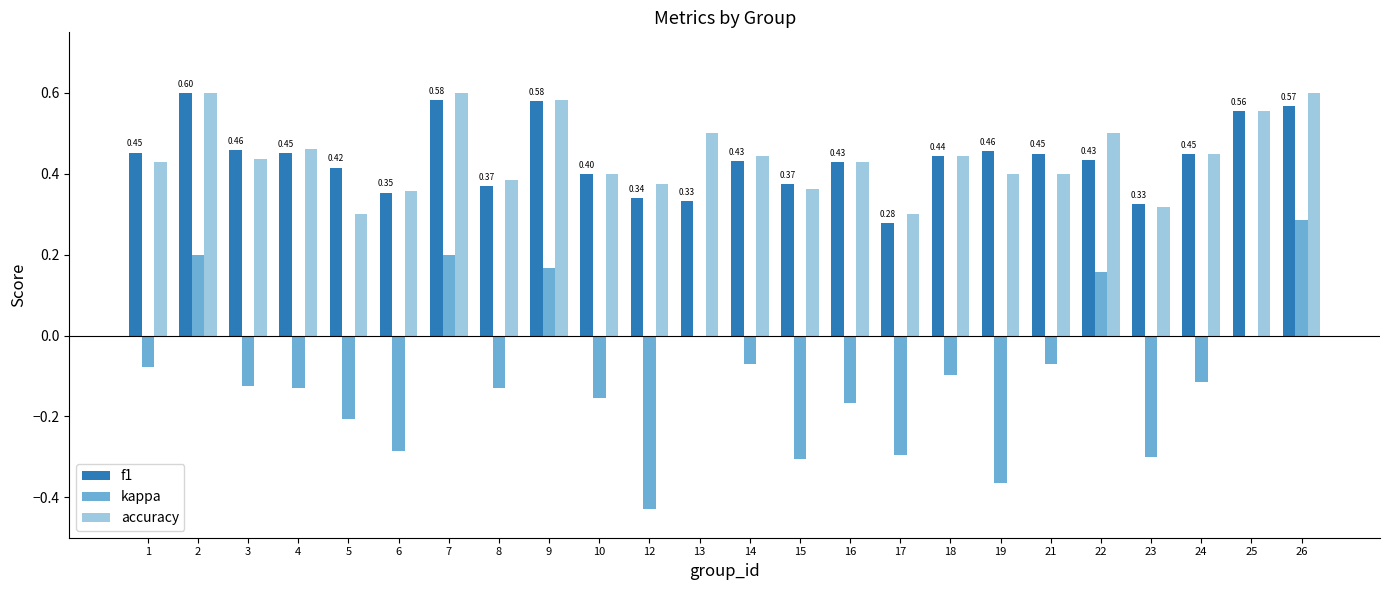

Which series changed the most between 1 and 23?

kappa